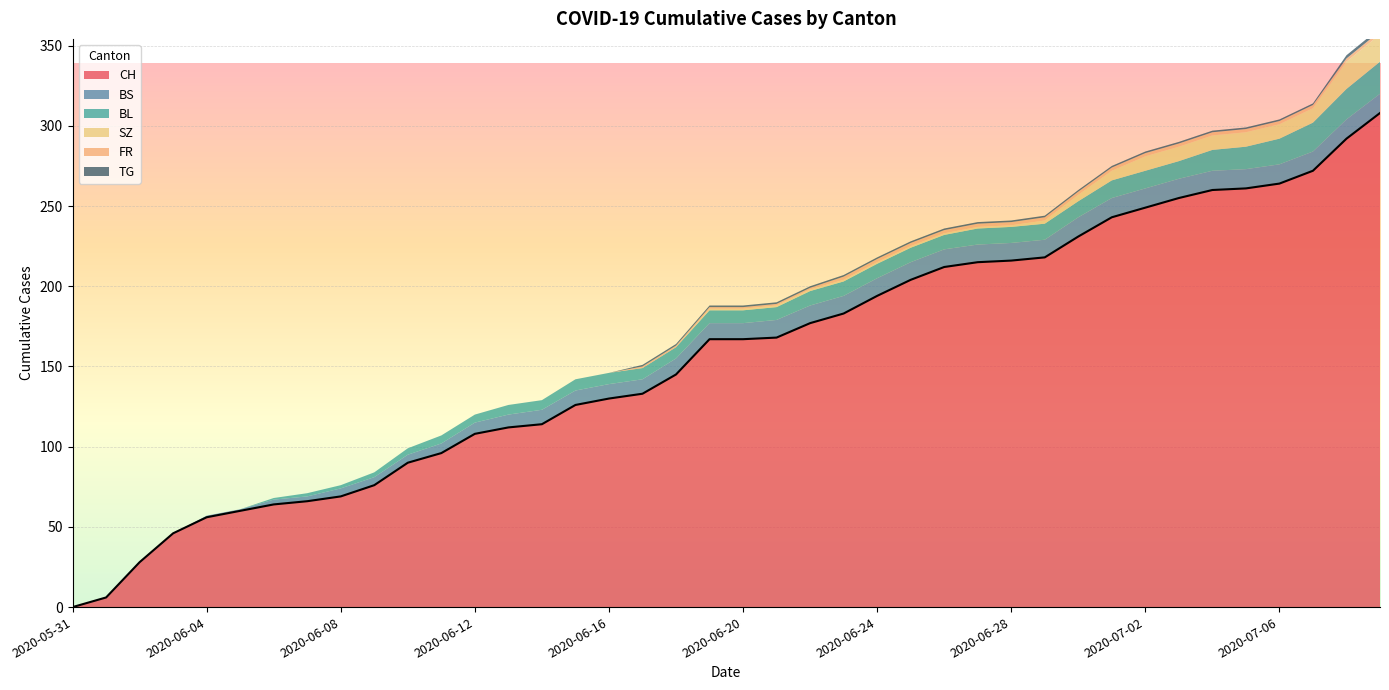

True or false: BL and TG intersect in this chart.

False